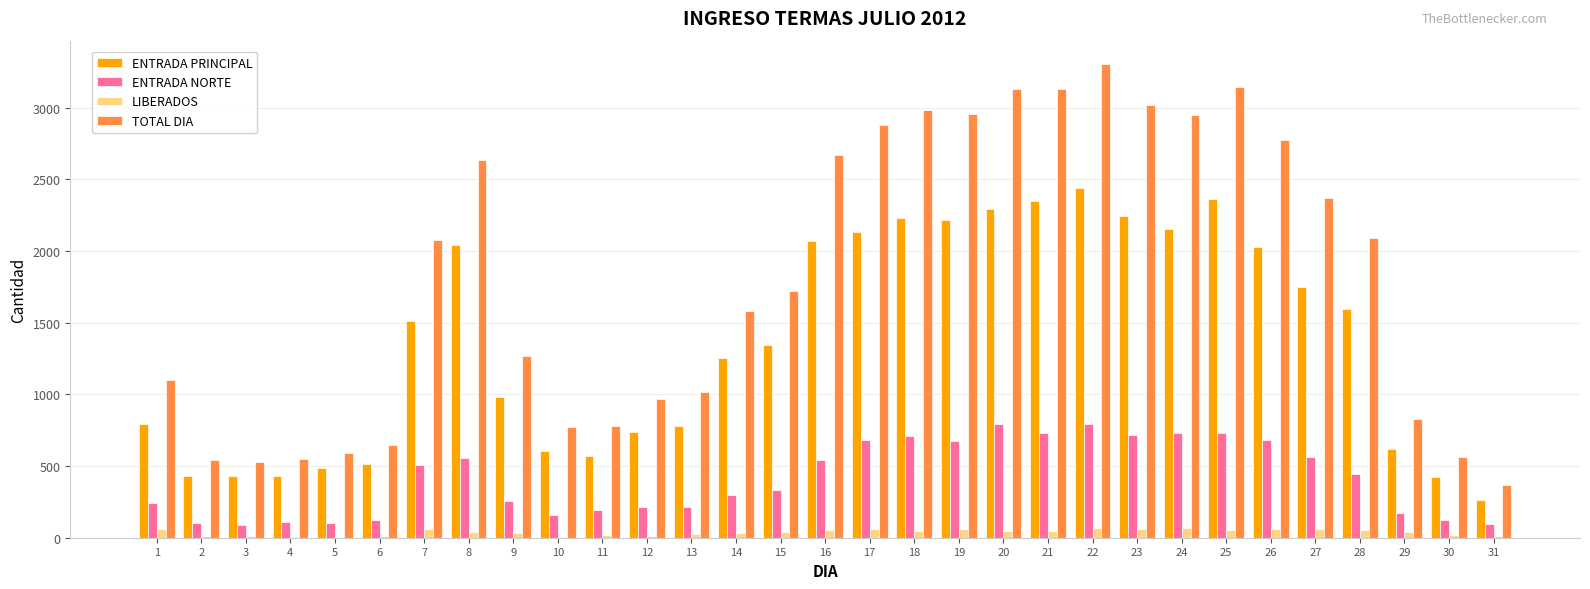

Are the bars grouped side by side (vs. stacked)?

Yes